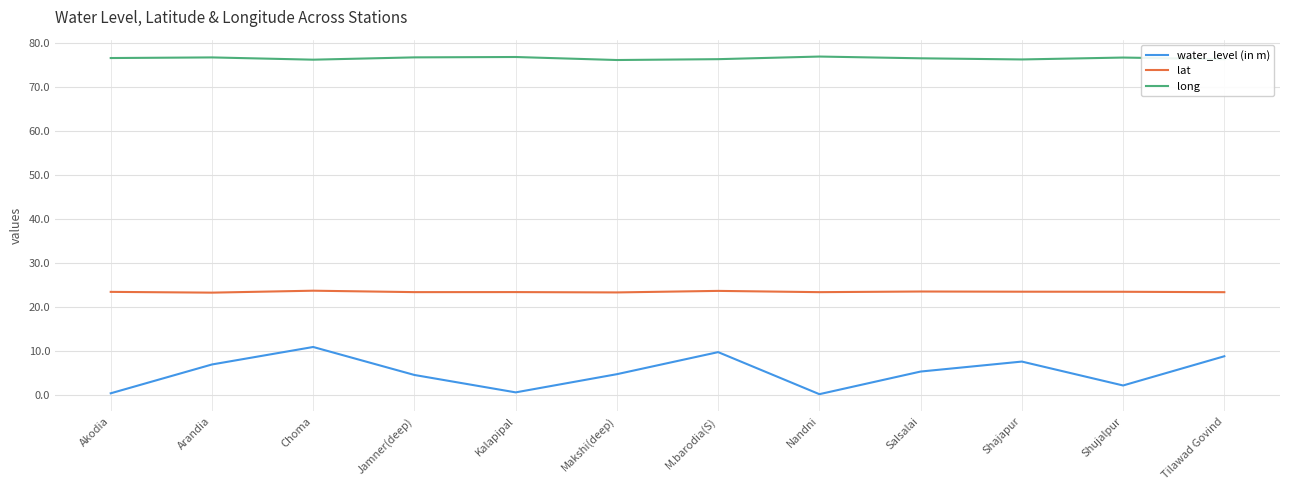

Rank the series by their average value, from lowest to highest.

water_level (in m), lat, long